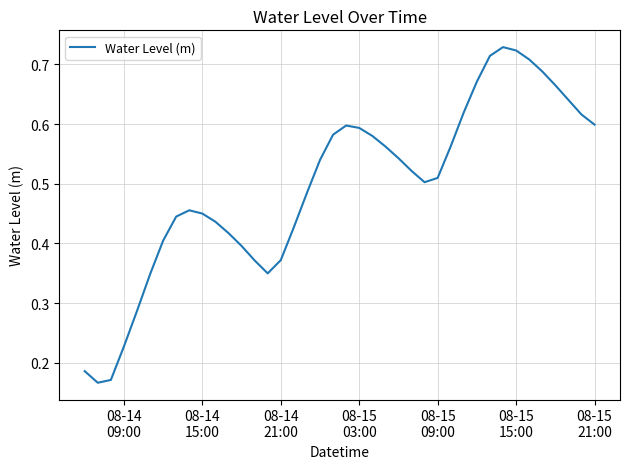

Does the chart display data point markers on the line(s)?

No